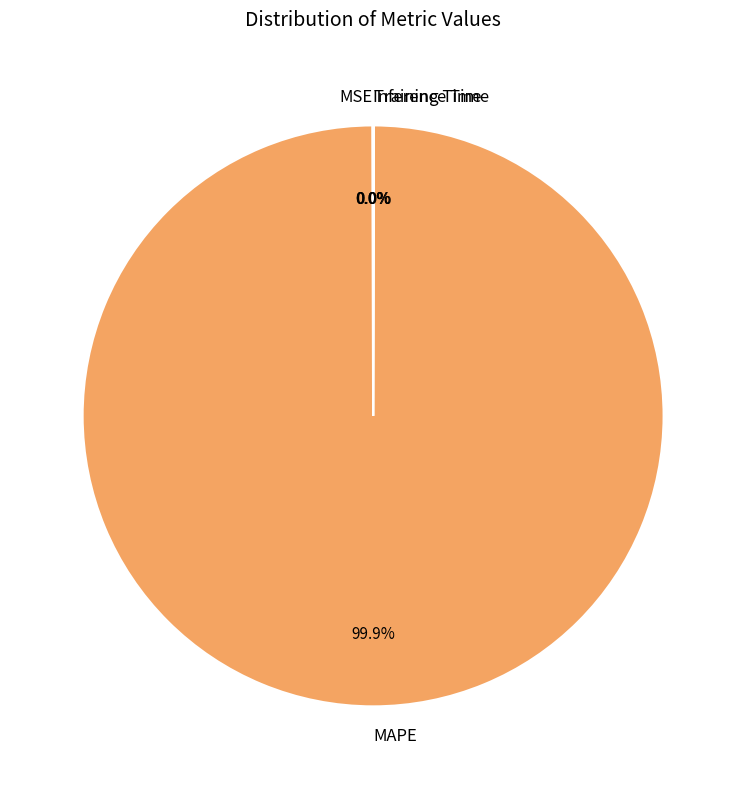

What is the majority slice?

MAPE